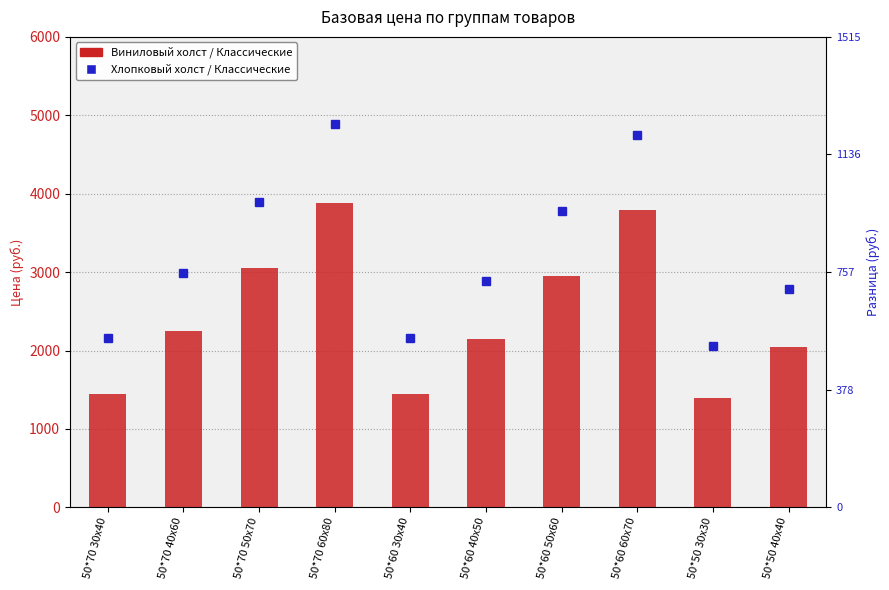

What is the difference between the values at 50*50 30x30 and 50*70 60x80?

2490